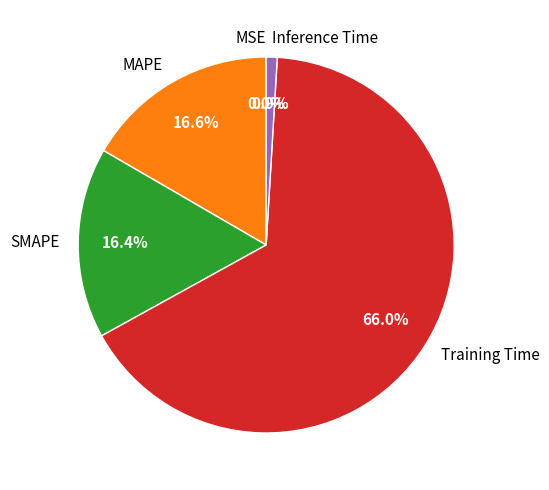

Combined, what portion of the pie is SMAPE and Inference Time?

17.3%